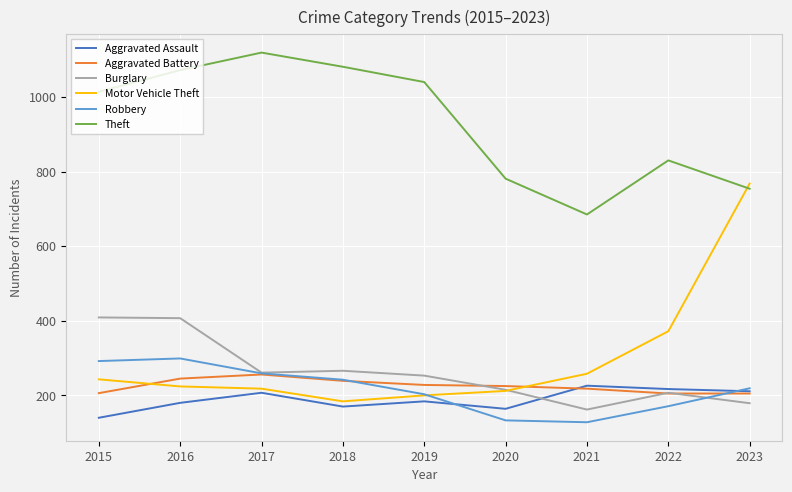

Where is Motor Vehicle Theft nearest to the value 476?

2022